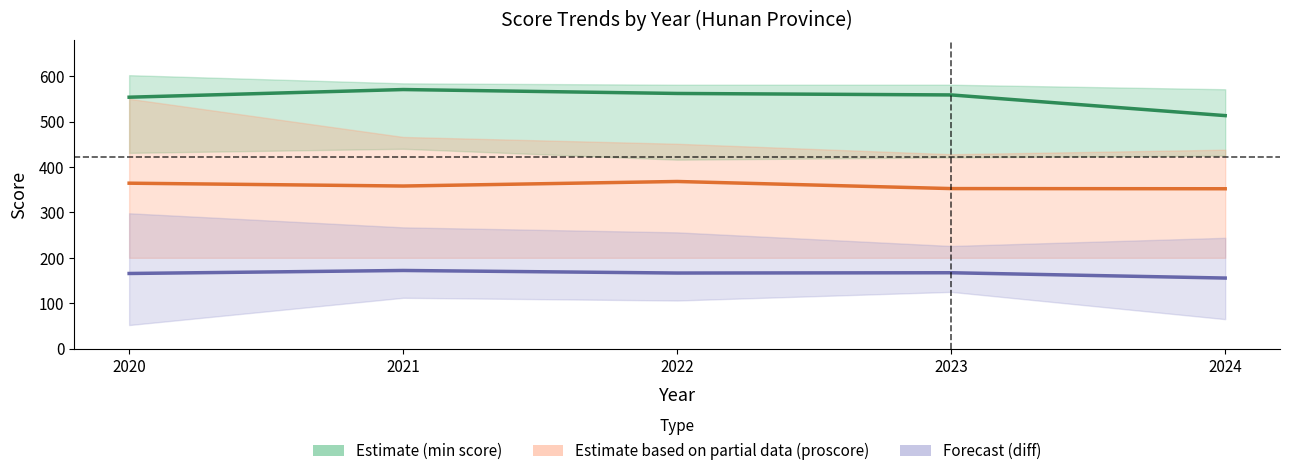

Which series changed the most between 2020 and 2024?

Estimate (min score)